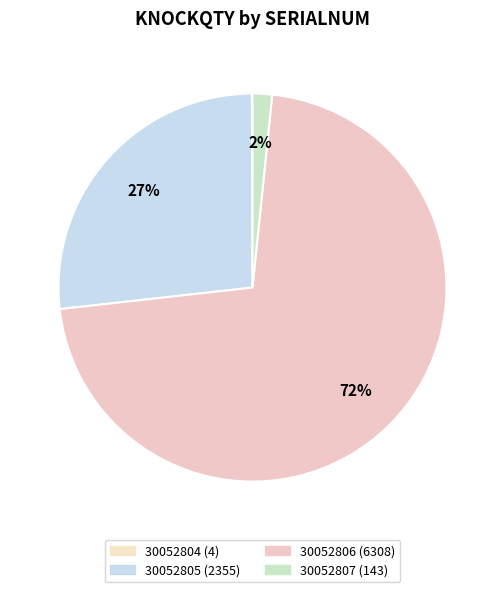

True or false: 30052805 accounts for 27% of the total.

True